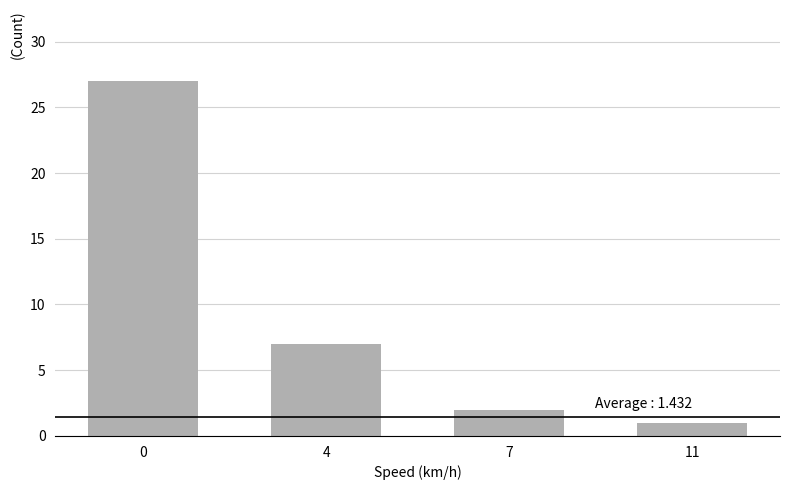

What is the change in value from 7 to 11?

-1